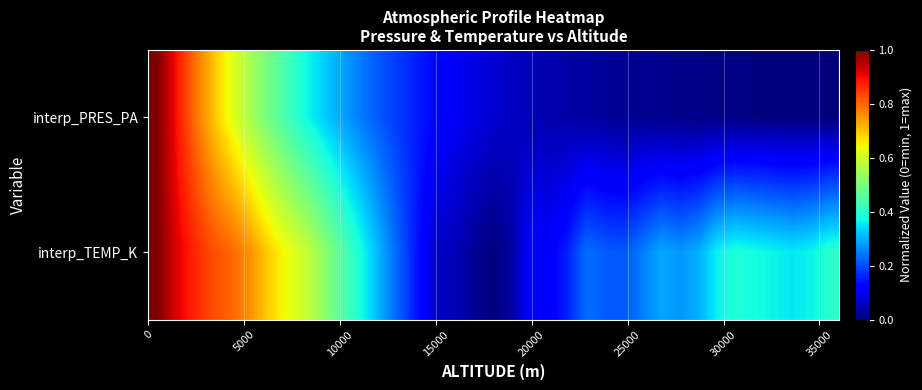

Which series has the largest total across all categories?

interp_TEMP_K